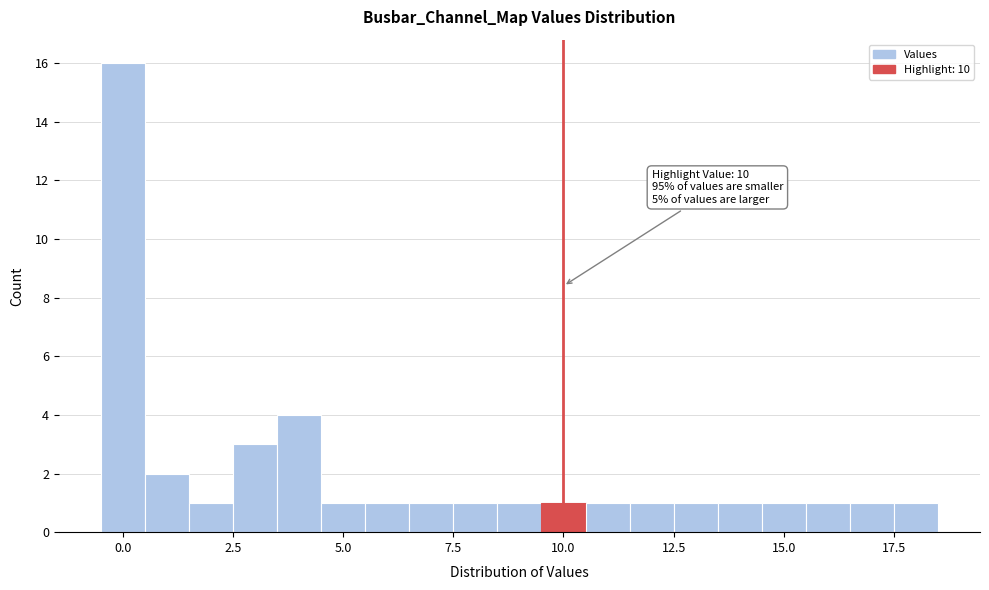

Read against the x-axis, roughly where is the centre of the tallest bar?

0.0